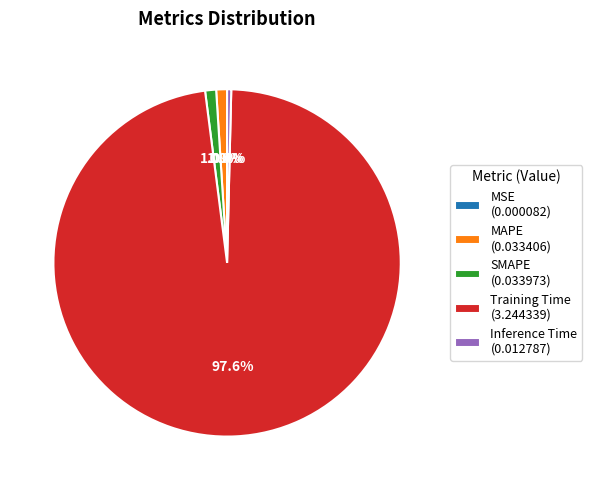

To the nearest percent, what percentage of the pie is Training Time?

98%